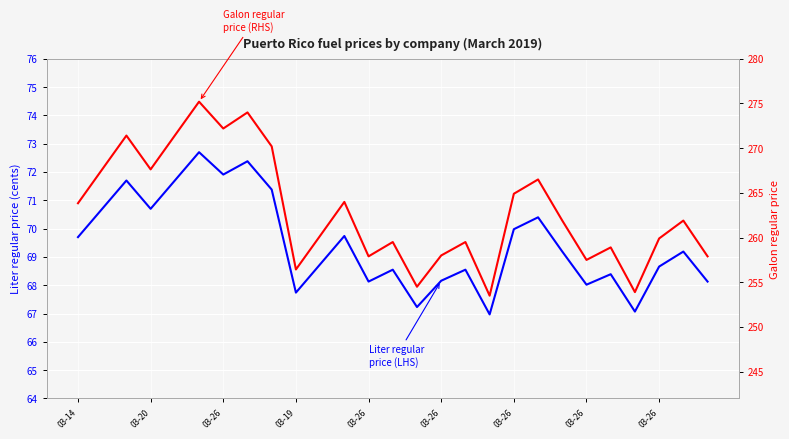

At which label does Liter regular price (LHS) reach its minimum?

17